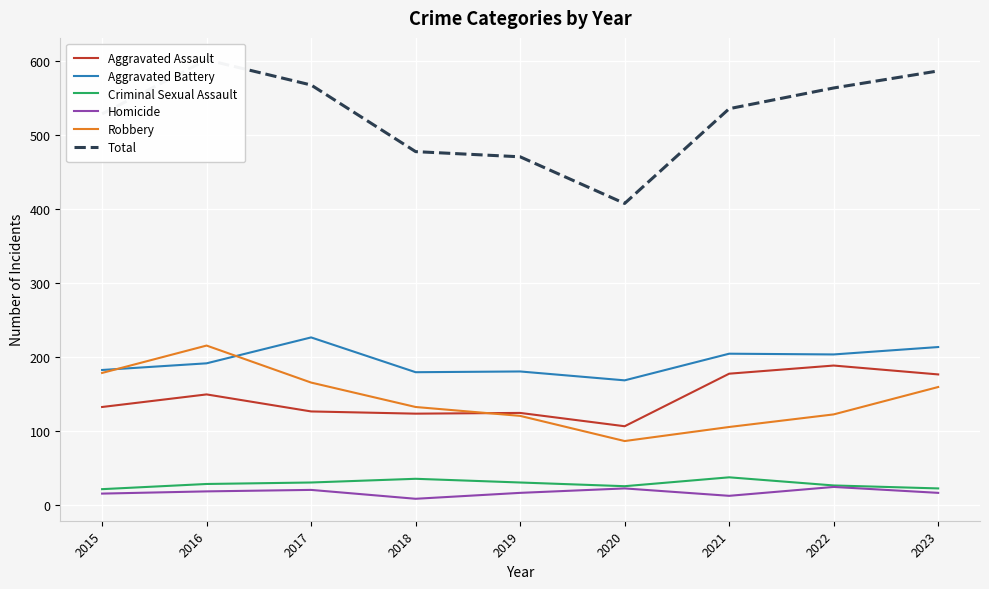

Is it true that Aggravated Battery equals 115 at 2022?

False